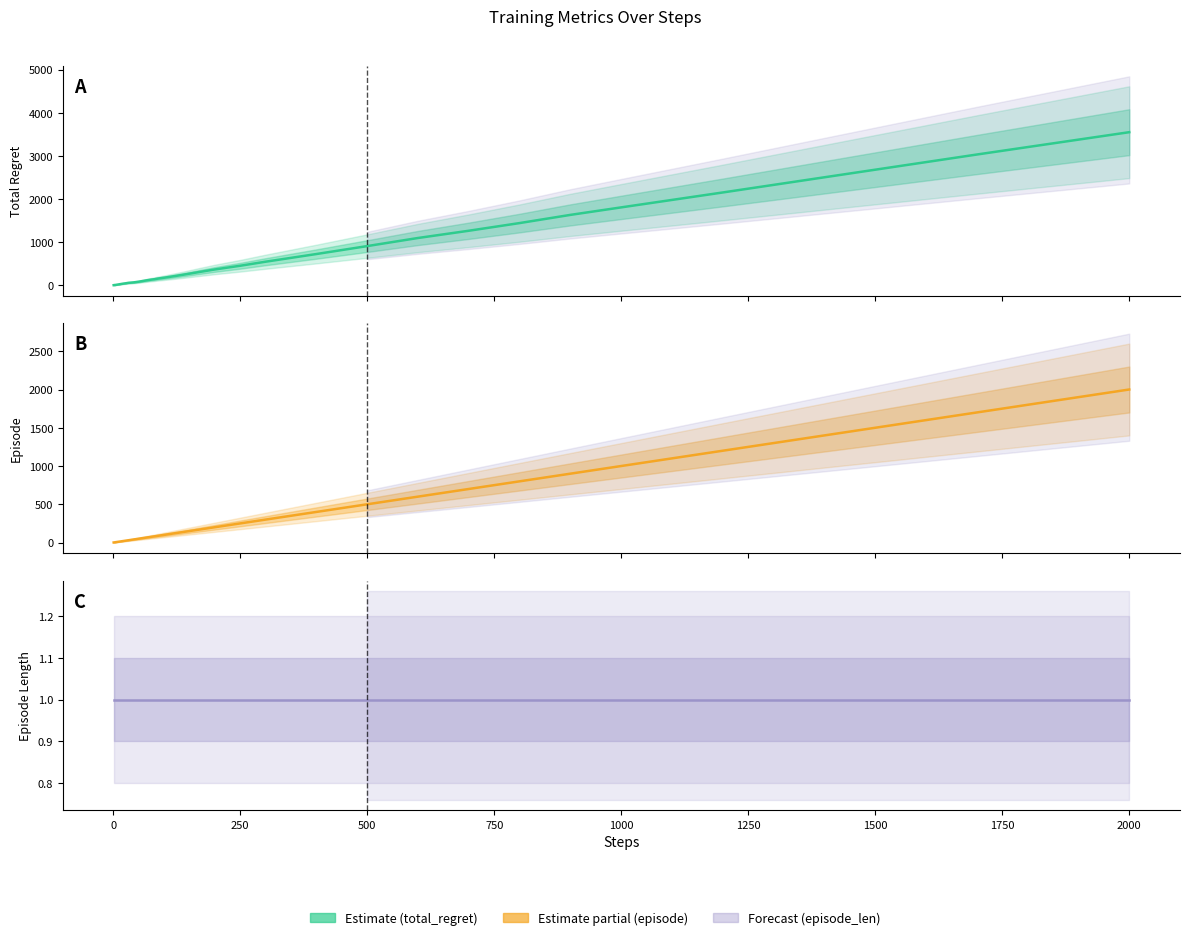

True or false: episode and total_regret cross at least once.

False